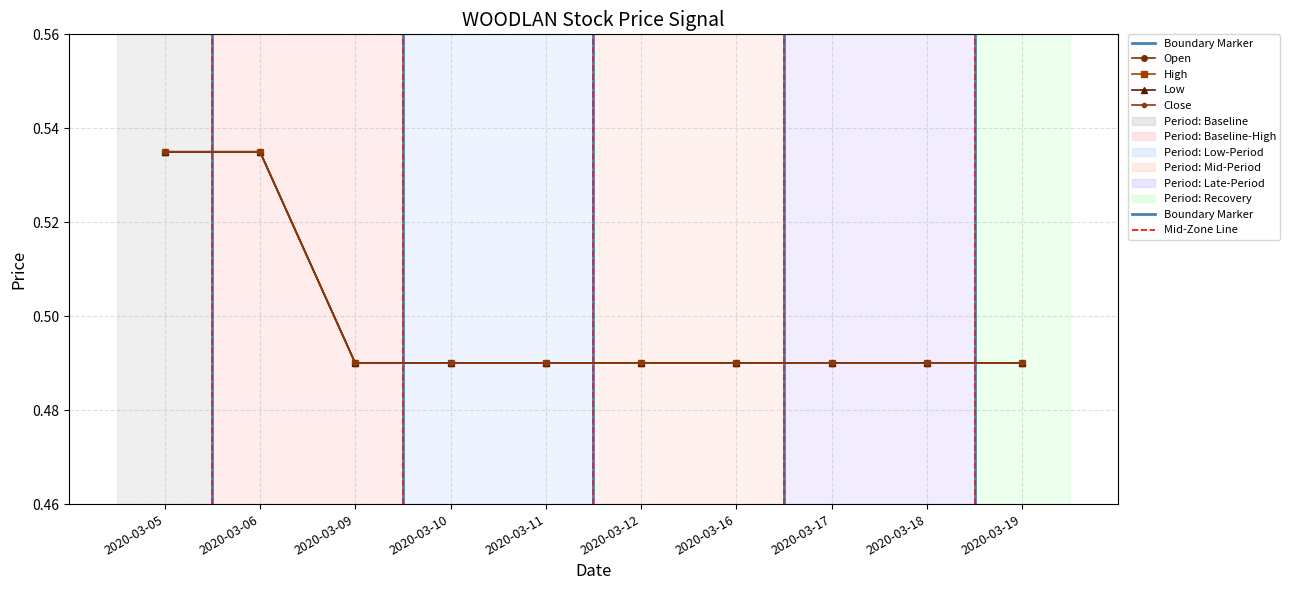

Is it true that high equals 0.5 at 2020-03-19?

True